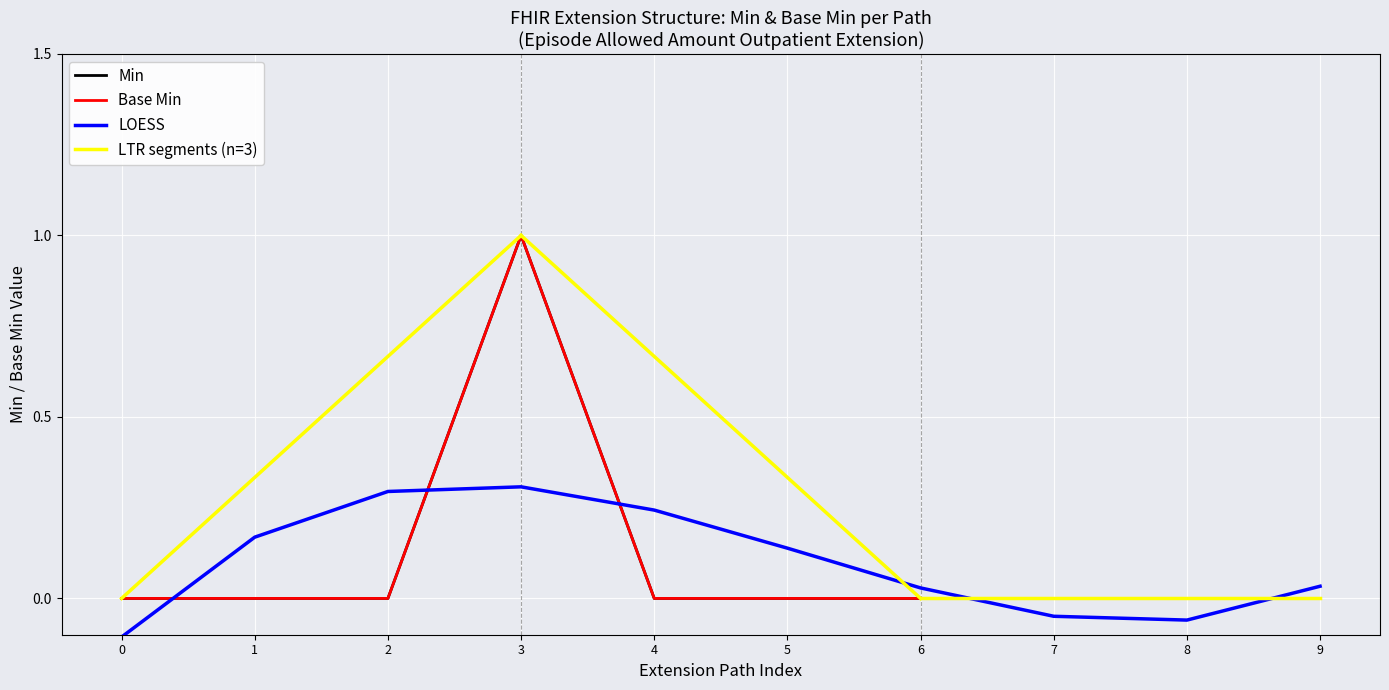

Reading left to right, extract all data points from this chart.

Min: 0=0	1=0	2=0	3=1	4=0	5=0	6=0	7=0	8=0	9=0
Base Min: 0=0	1=0	2=0	3=1	4=0	5=0	6=0	7=0	8=0	9=0